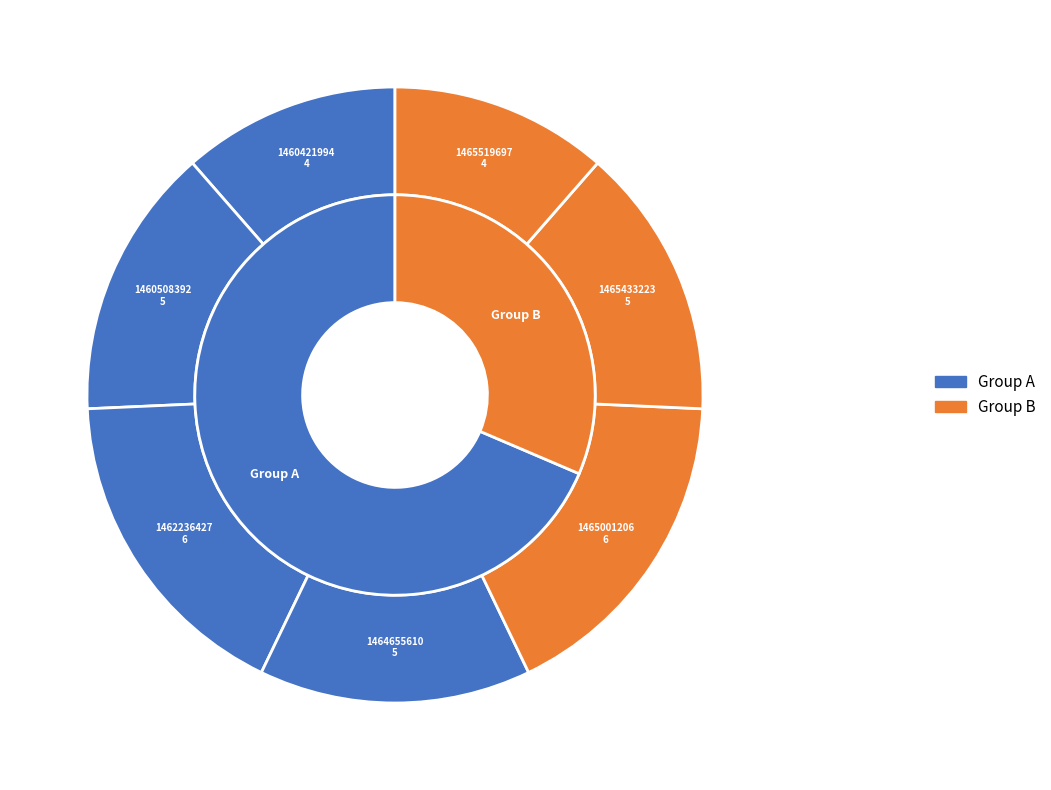

To the nearest percent, what portion does 1465519697 represent?

11%